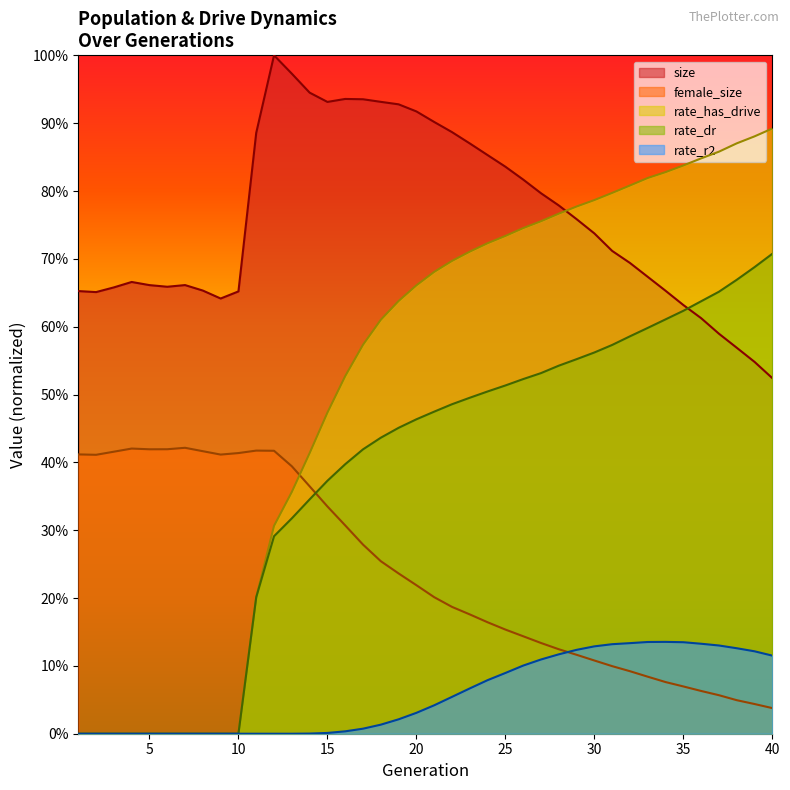

Which series has the largest total across all categories?

size